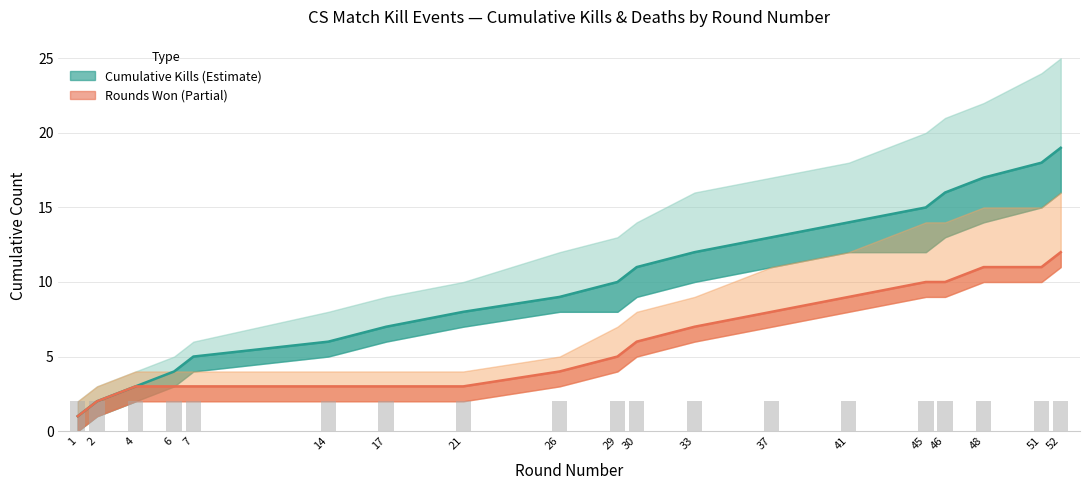

Which category has the highest value across all series?

52